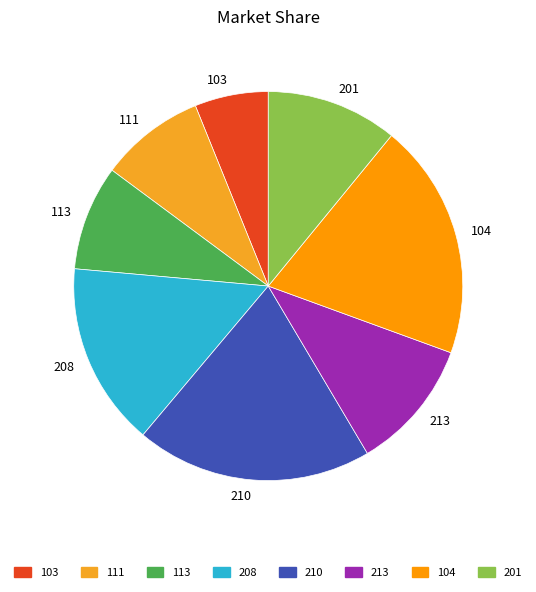

Does any single category account for the majority?

No